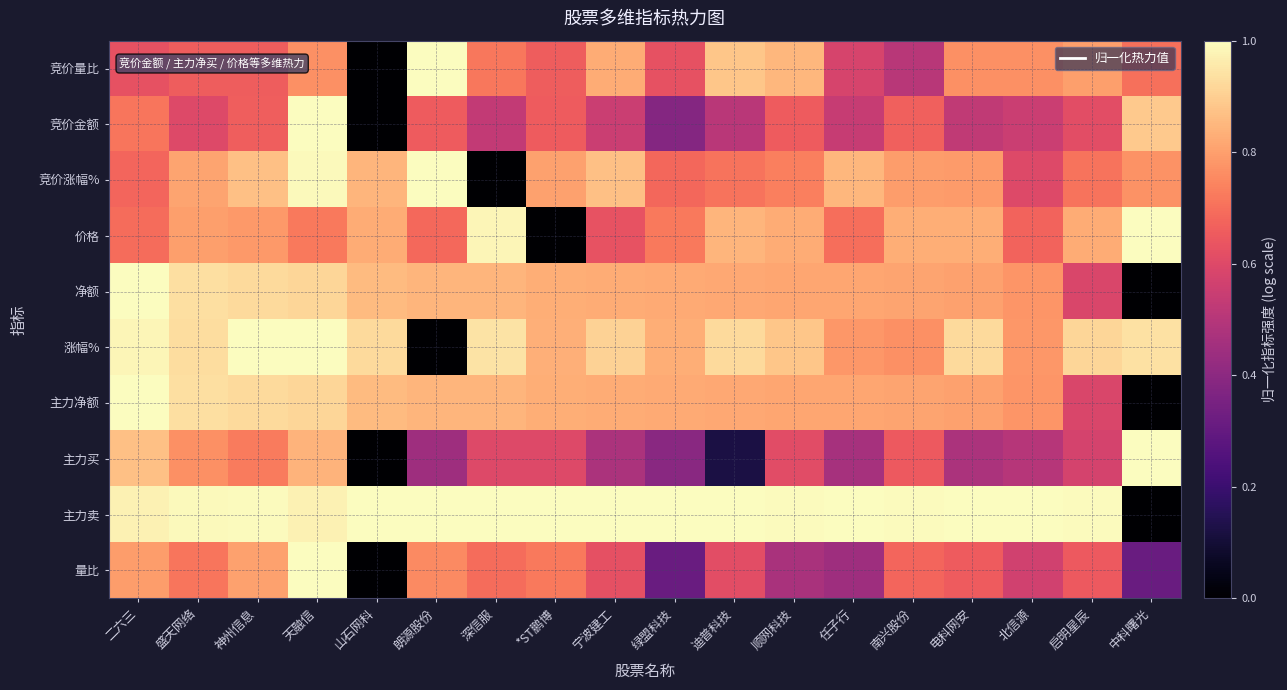

What is the total value across all series at 天融信?

9.1